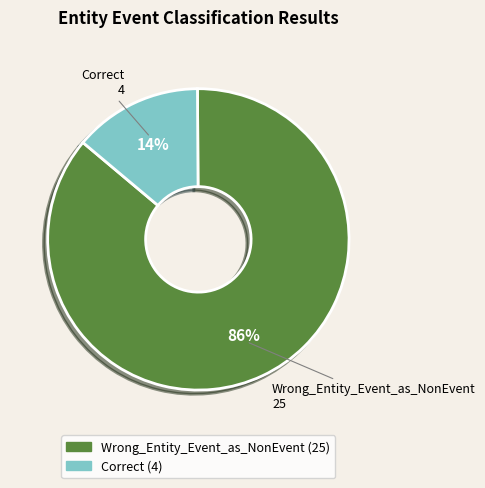

Which slice is the largest?

Wrong_Entity_Event_as_NonEvent